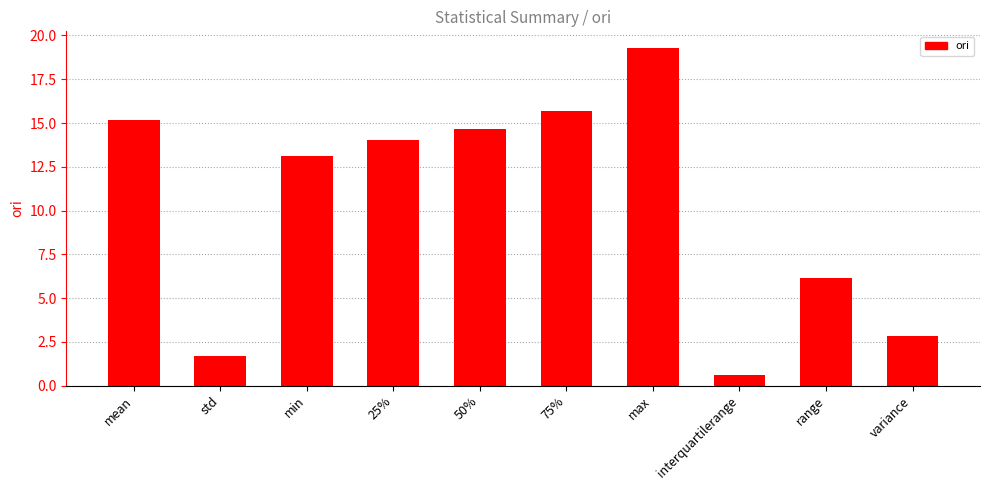

What is the difference between the values at mean and std?

13.5